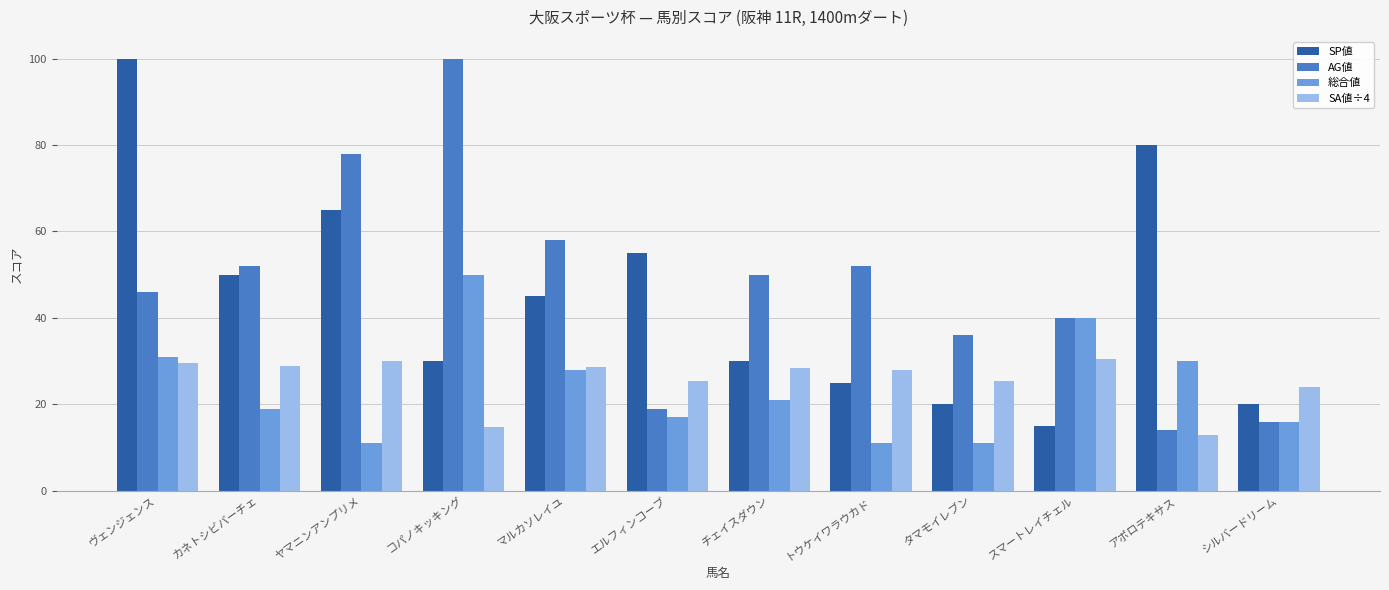

What is the spread (max minus min) of values at マルカソレイユ?

30.0